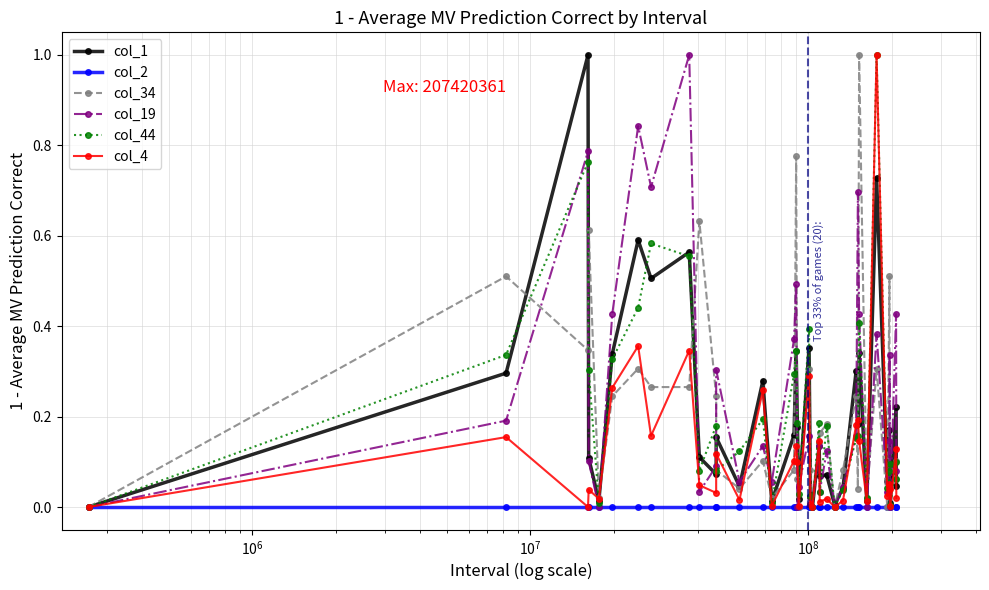

True or false: col_19 has more than 2 points higher than both neighbors.

True